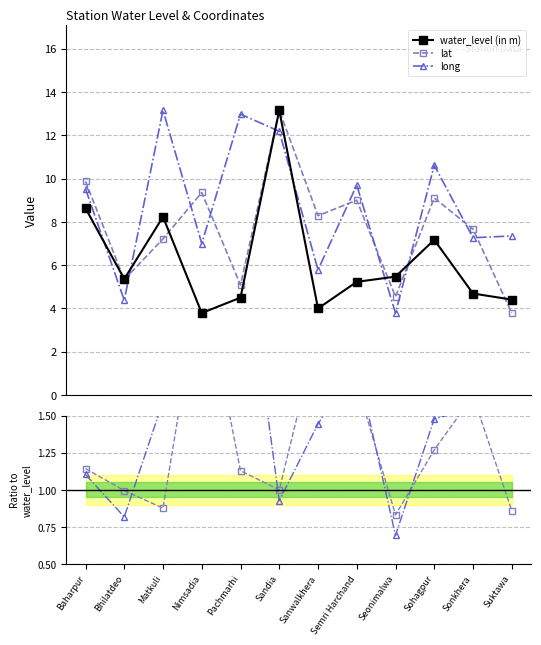

True or false: long has more than 1 points higher than both neighbors.

True